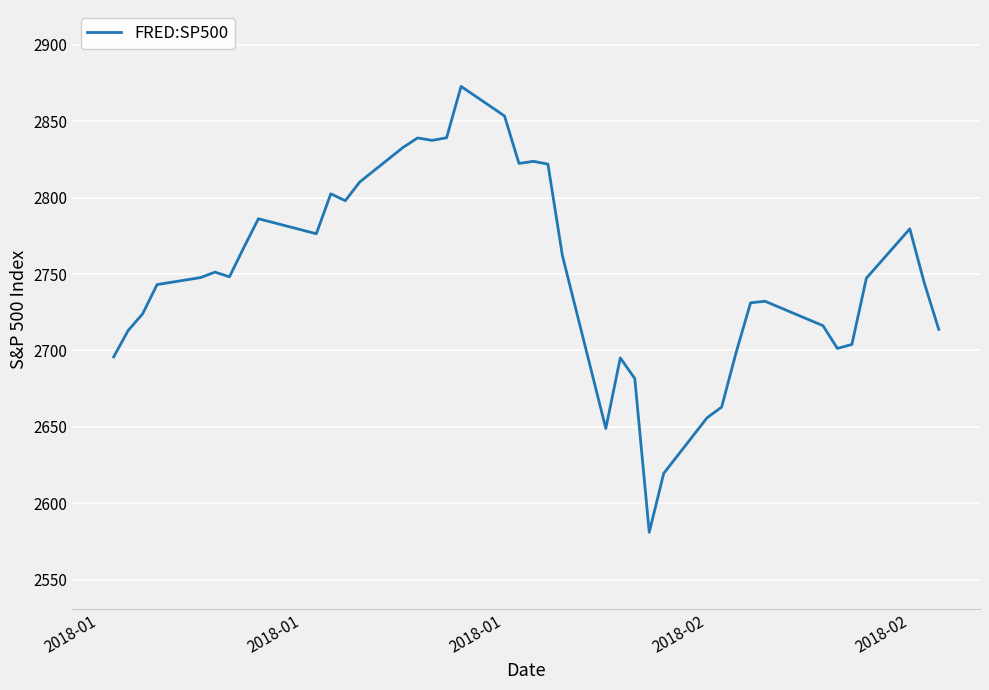

How many values are below 2747?

19